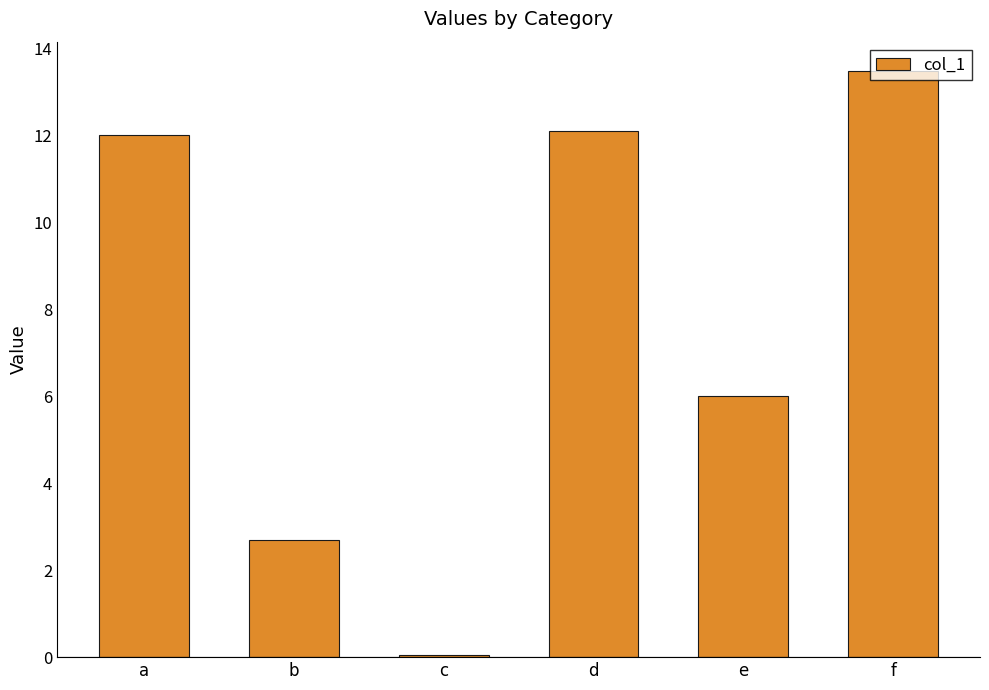

Where is the data nearest to the value 6?

e